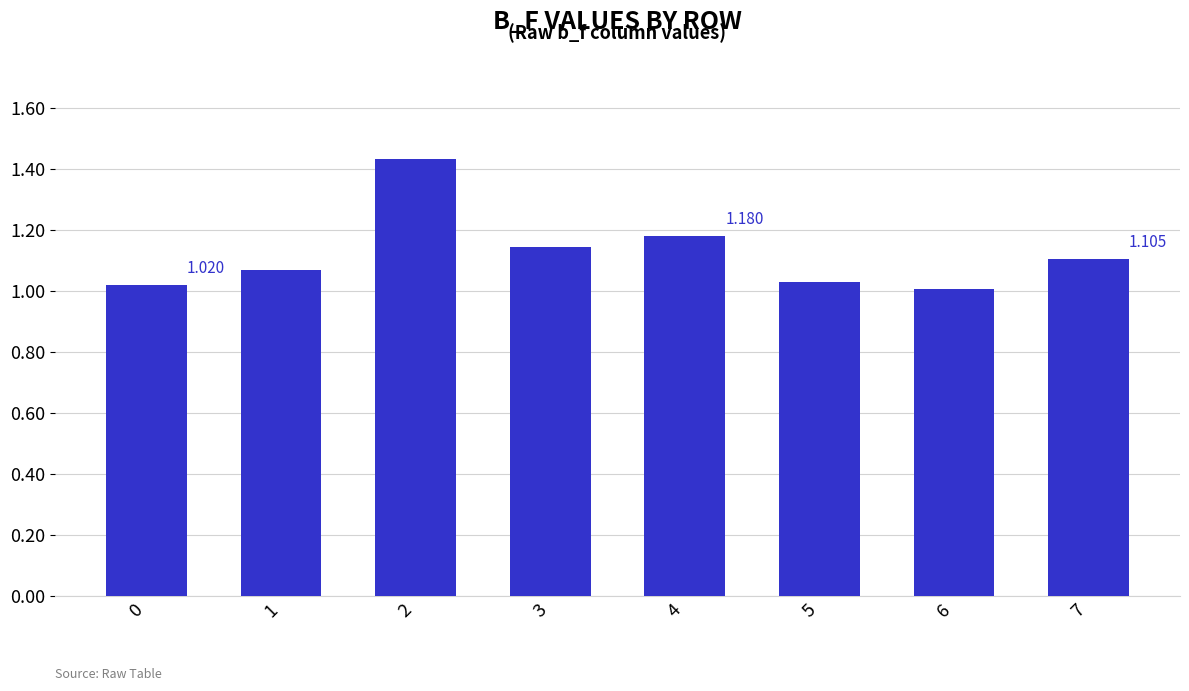

Reading left to right, transcribe all the data shown in this chart.

0=1.0	1=1.1	2=1.4	3=1.1	4=1.2	5=1.0	6=1.0	7=1.1